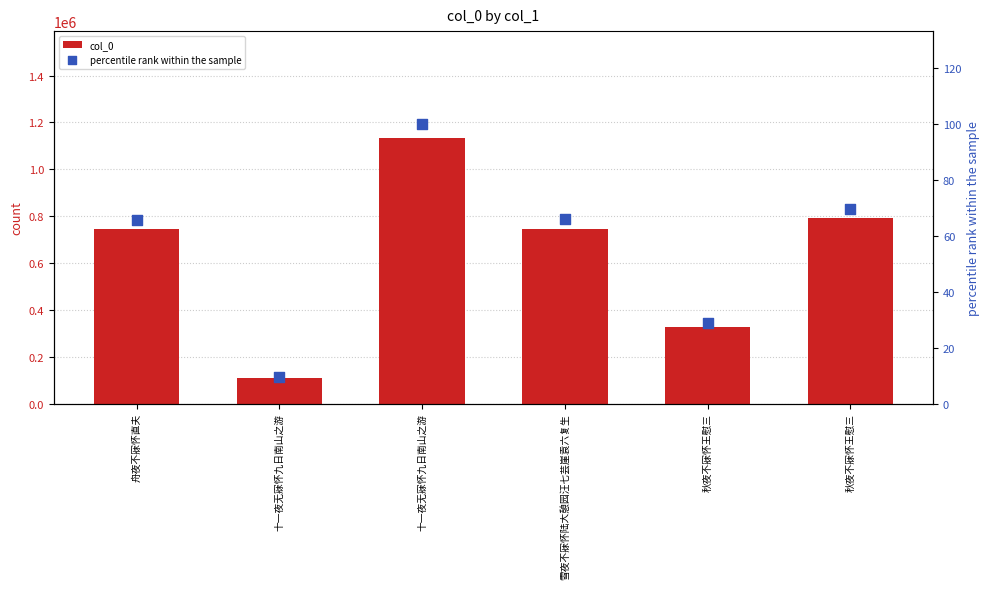

Which series has the largest total across all categories?

col_0